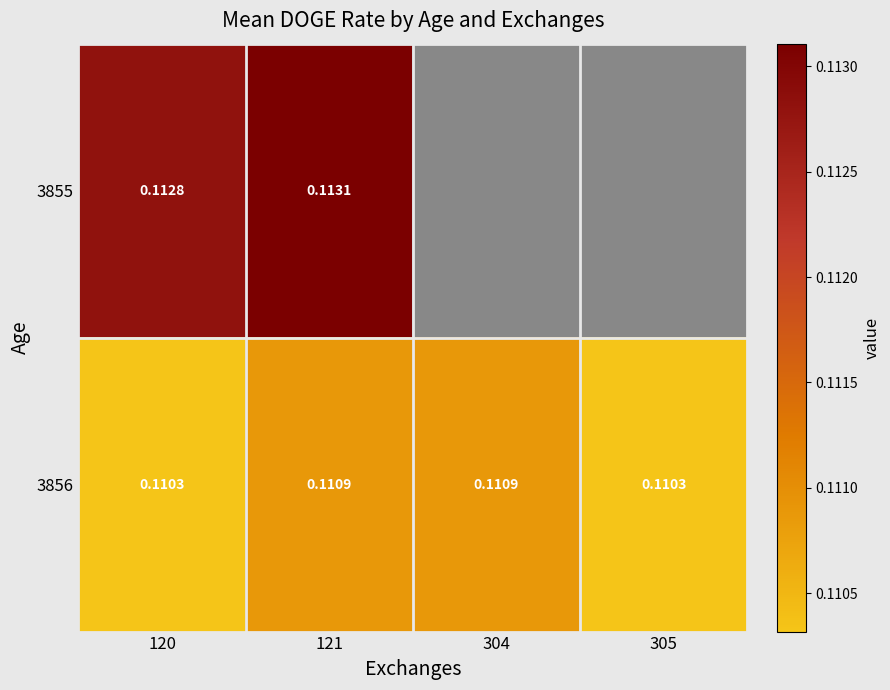

What is the total value across all series at 121?

0.2